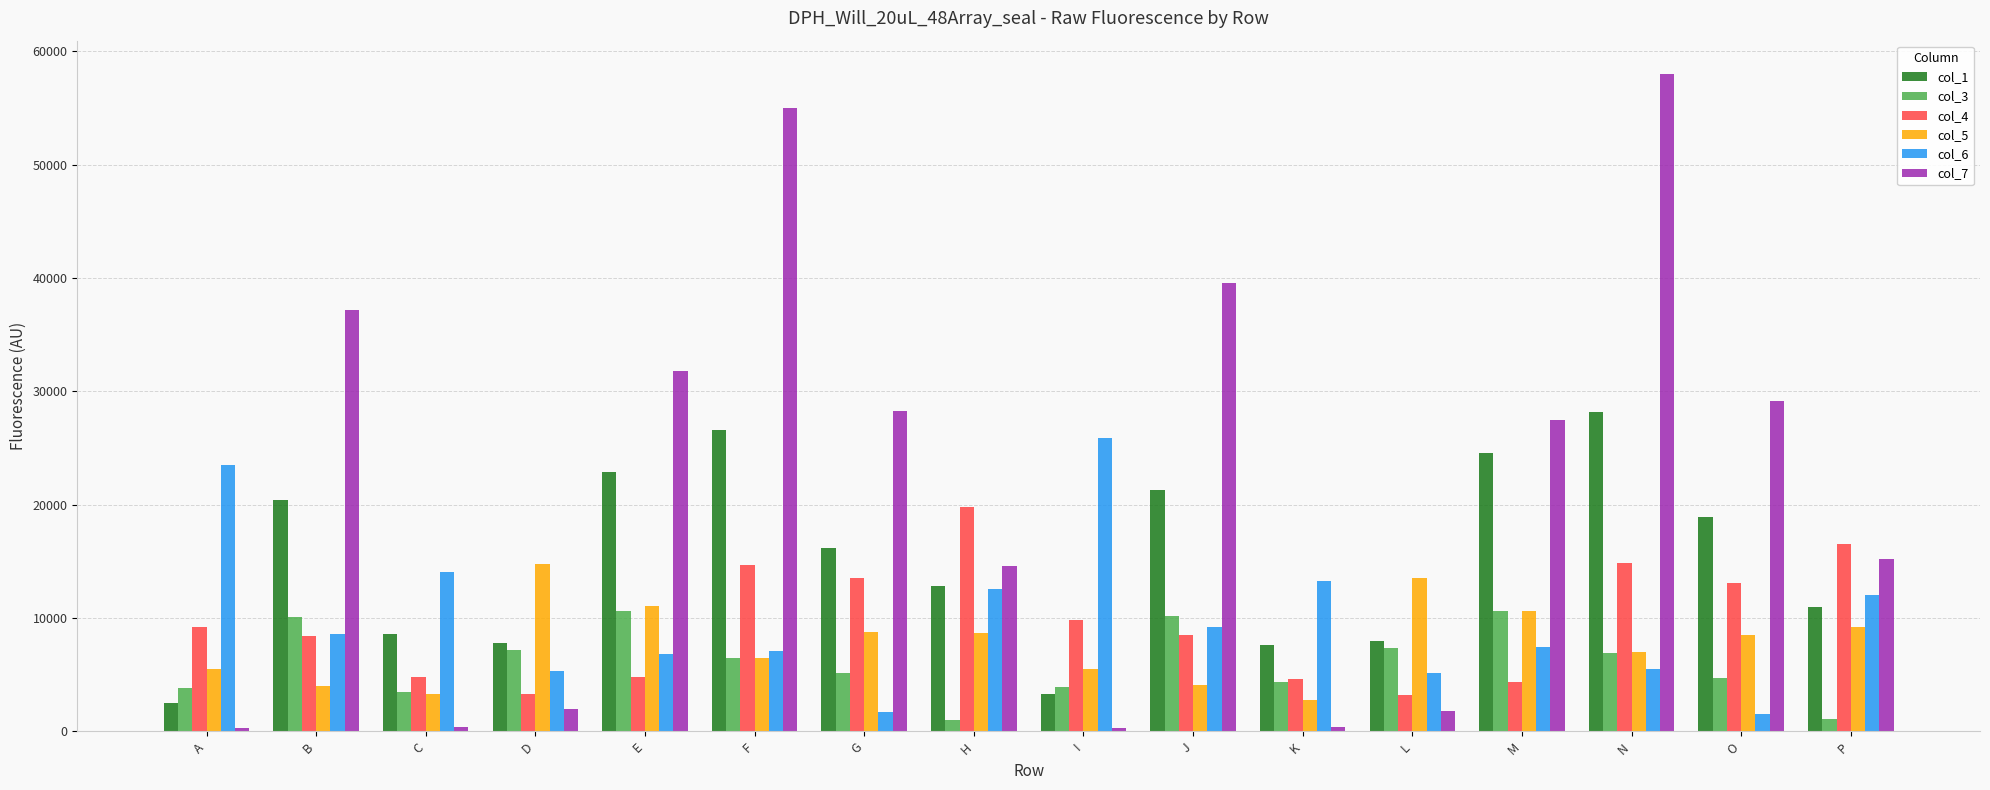

Which series has the widest spread of values?

col_7